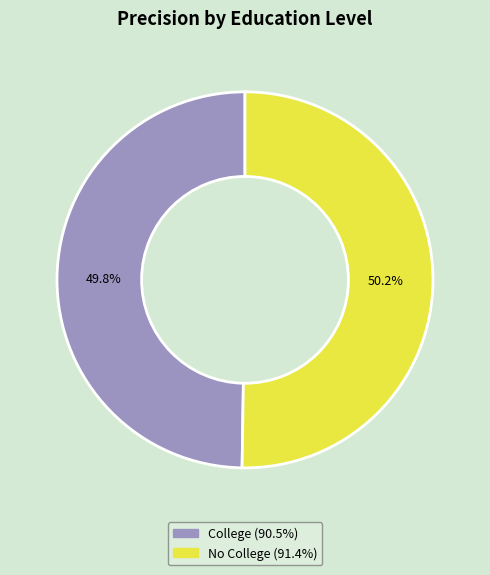

Is the sum of No College and College greater than half?

Yes